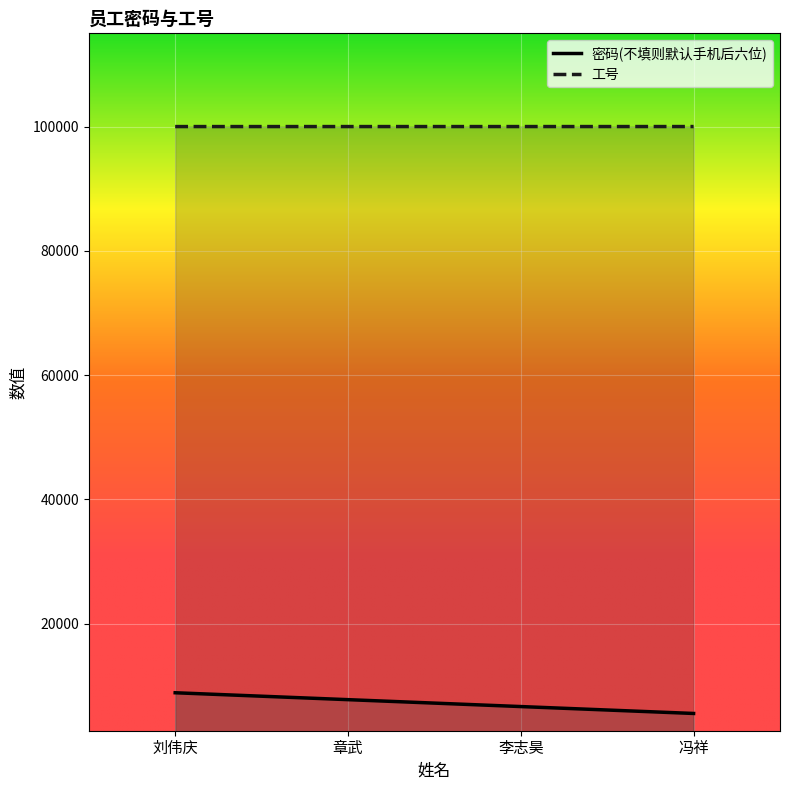

At which category is the sum across all series the highest?

刘伟庆